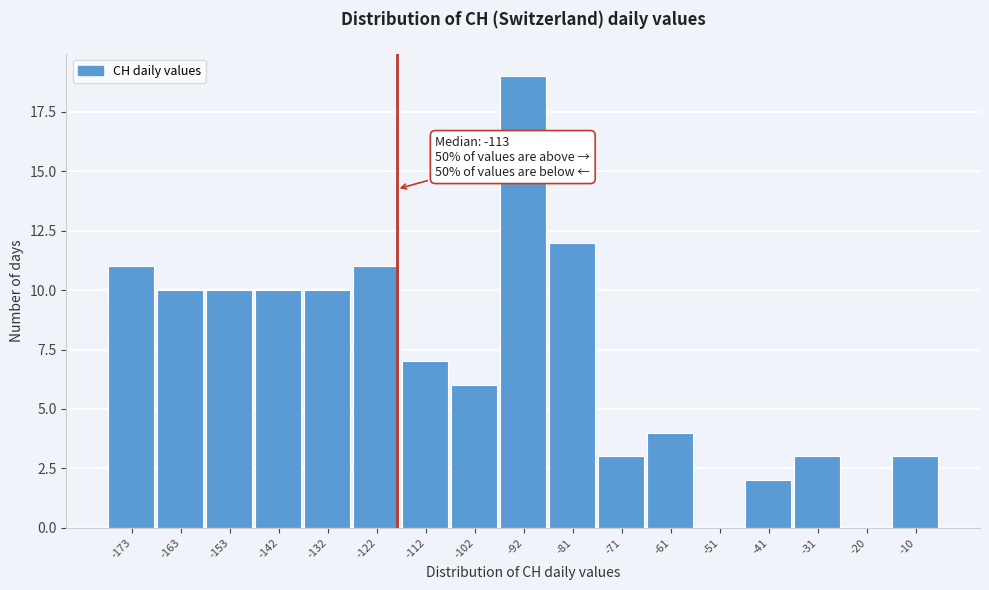

Reading right to left, what are all the values shown in this chart?

-10=3	-20=0	-31=3	-41=2	-51=0	-61=4	-71=3	-81=12	-92=19	-102=6	-112=7	-122=11	-132=10	-142=10	-153=10	-163=10	-173=11